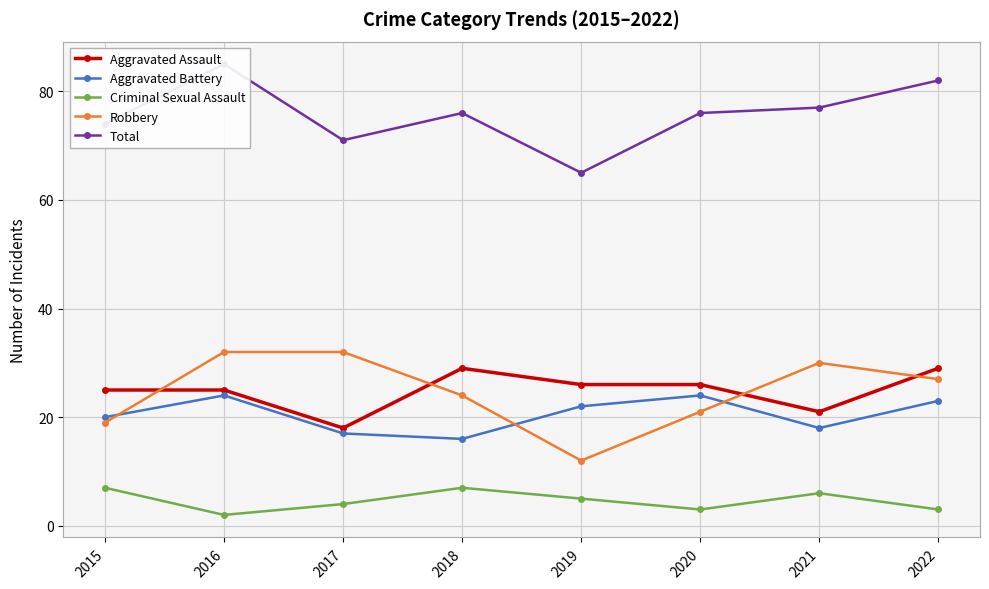

How many Total values are between 74 and 82?

5